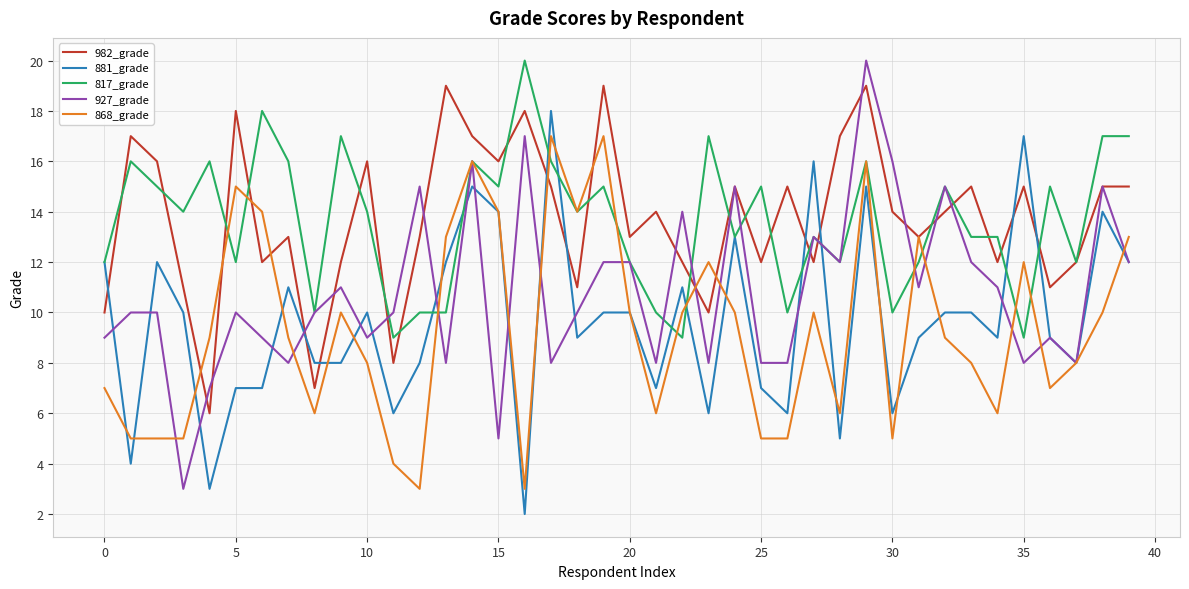

What is the maximum value shown in the chart?

20